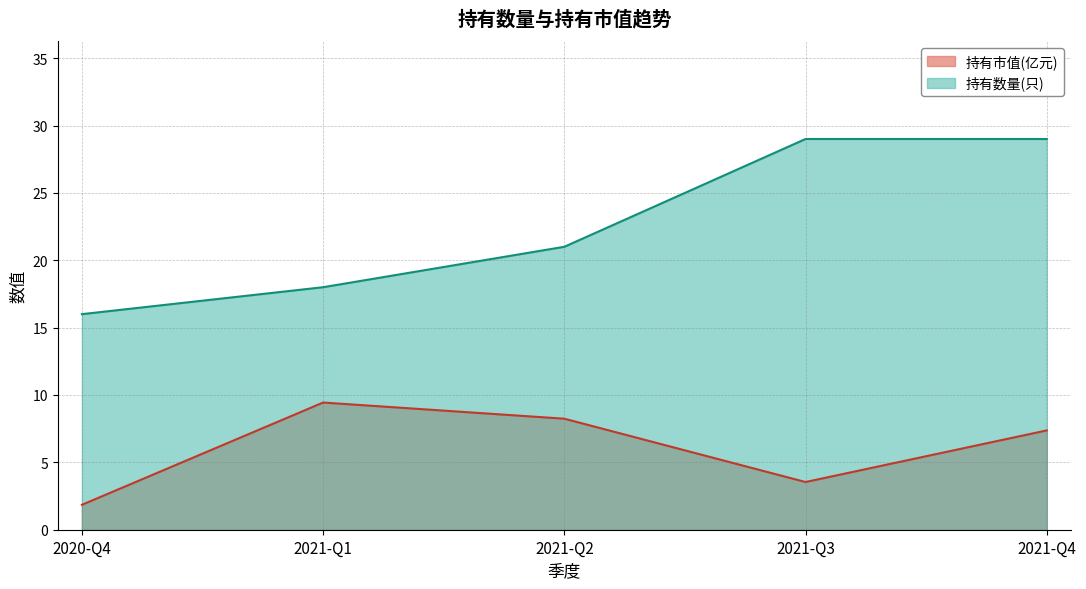

True or false: 持有数量(只) has more than 1 points higher than both neighbors.

False